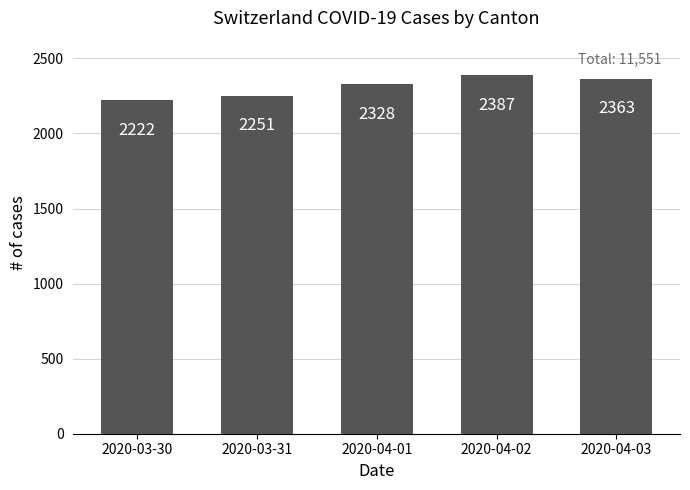

What is the difference between the second highest and minimum values?

141